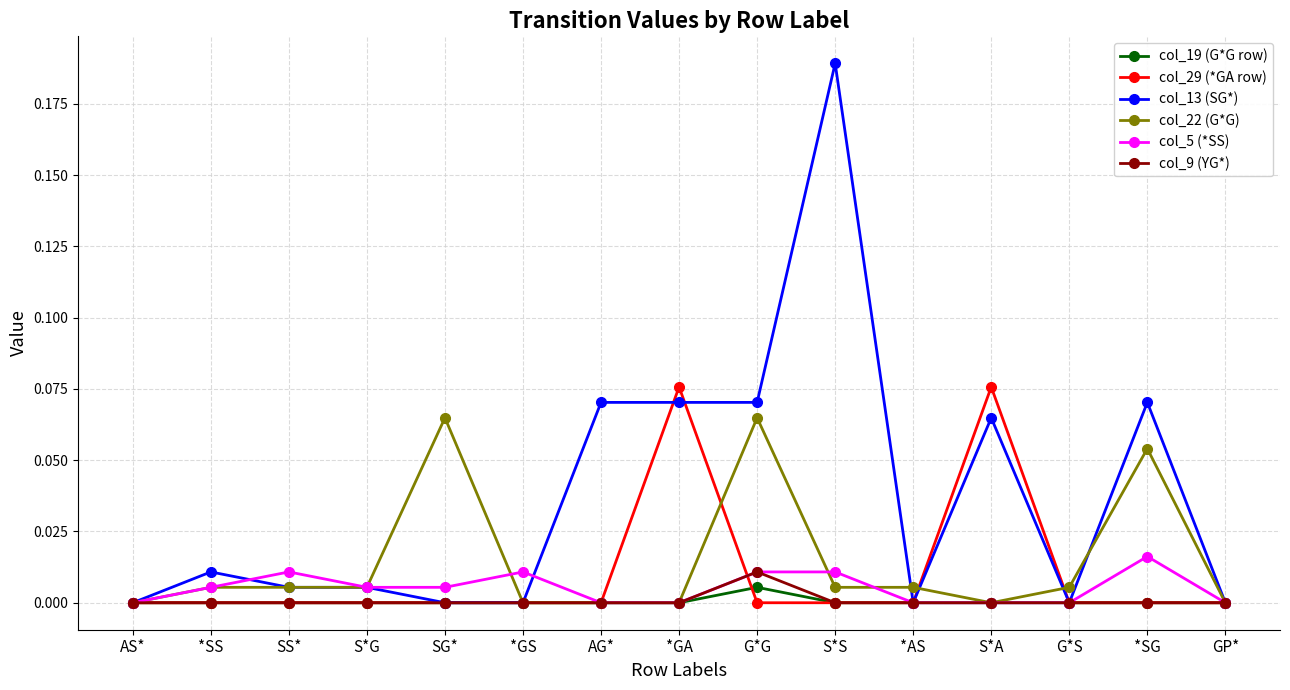

Which series changed the most between S*S and GP*?

col_13 (SG*)